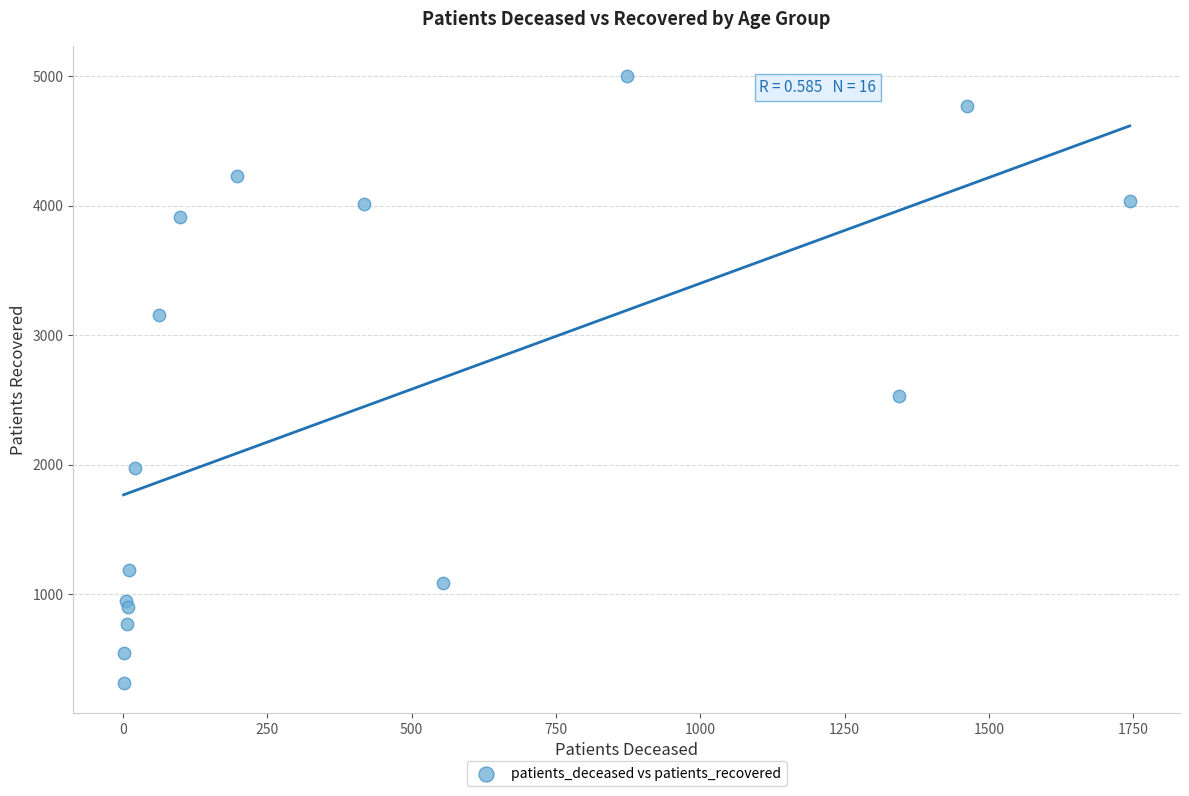

What Y value in the scatter plot is closest to 2659?

2532